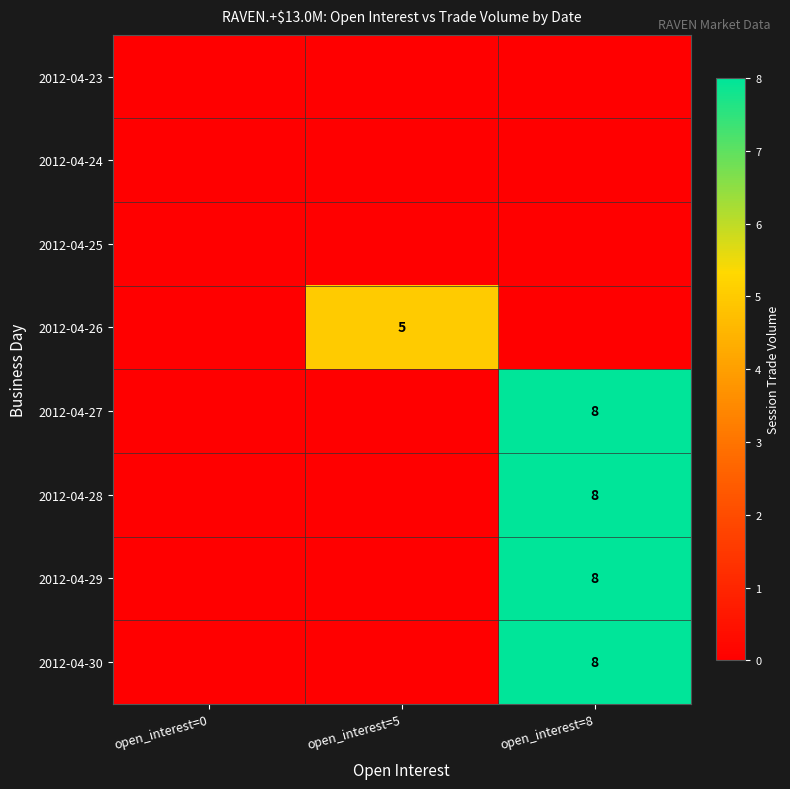

Is it true that 2012-04-27 equals 12 at open_interest=8?

False